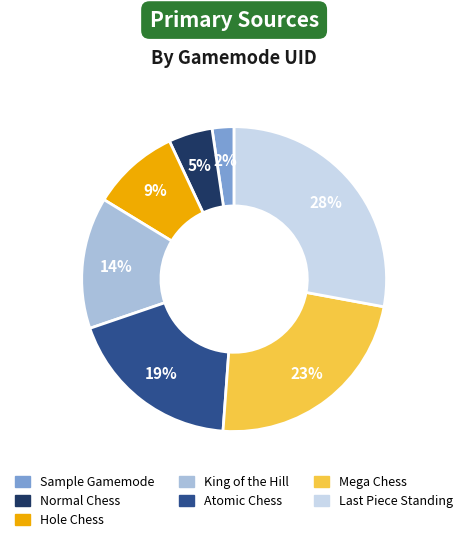

To the nearest percent, what portion does Hole Chess represent?

9%